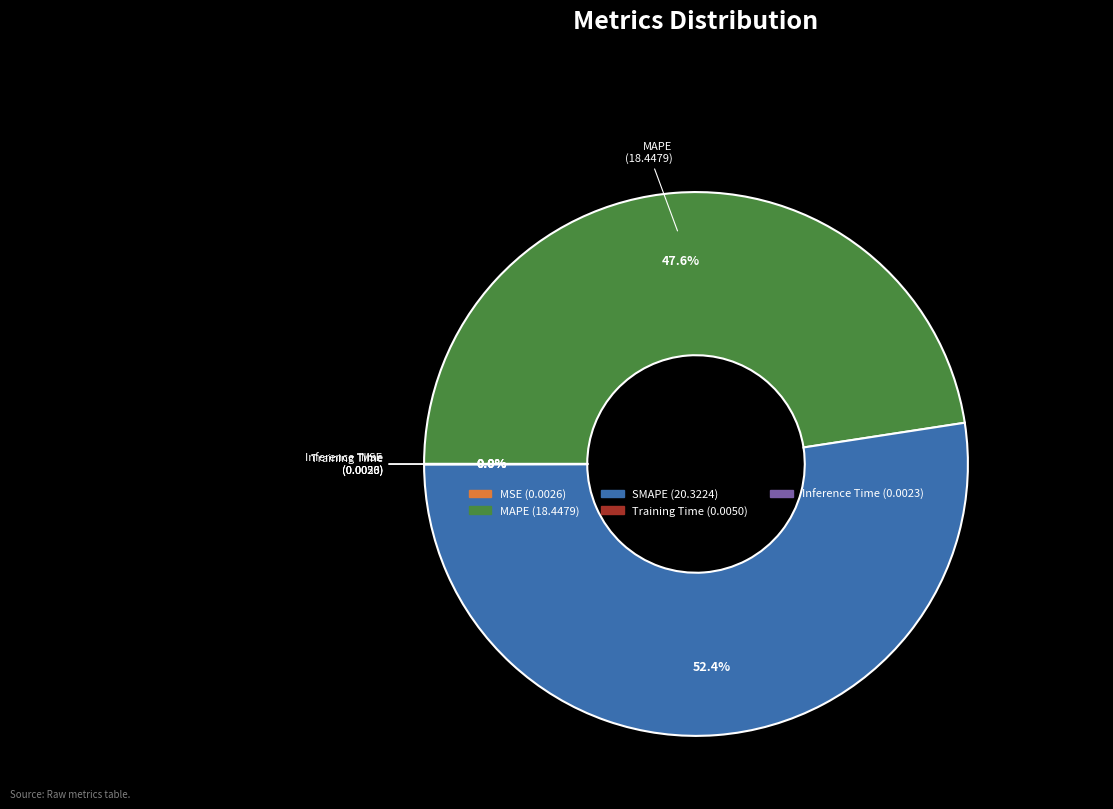

To the nearest percent, what is the average slice percentage?

20%